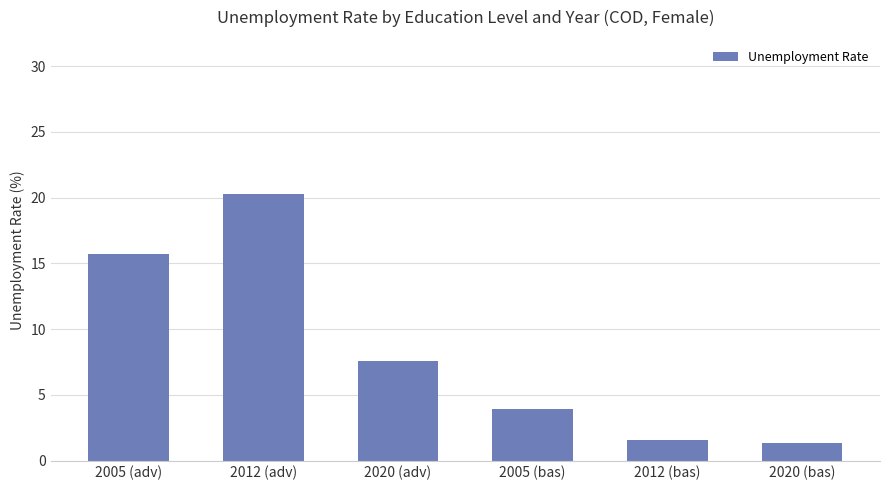

True or false: the data shows 3.9 at 2005 (bas).

True